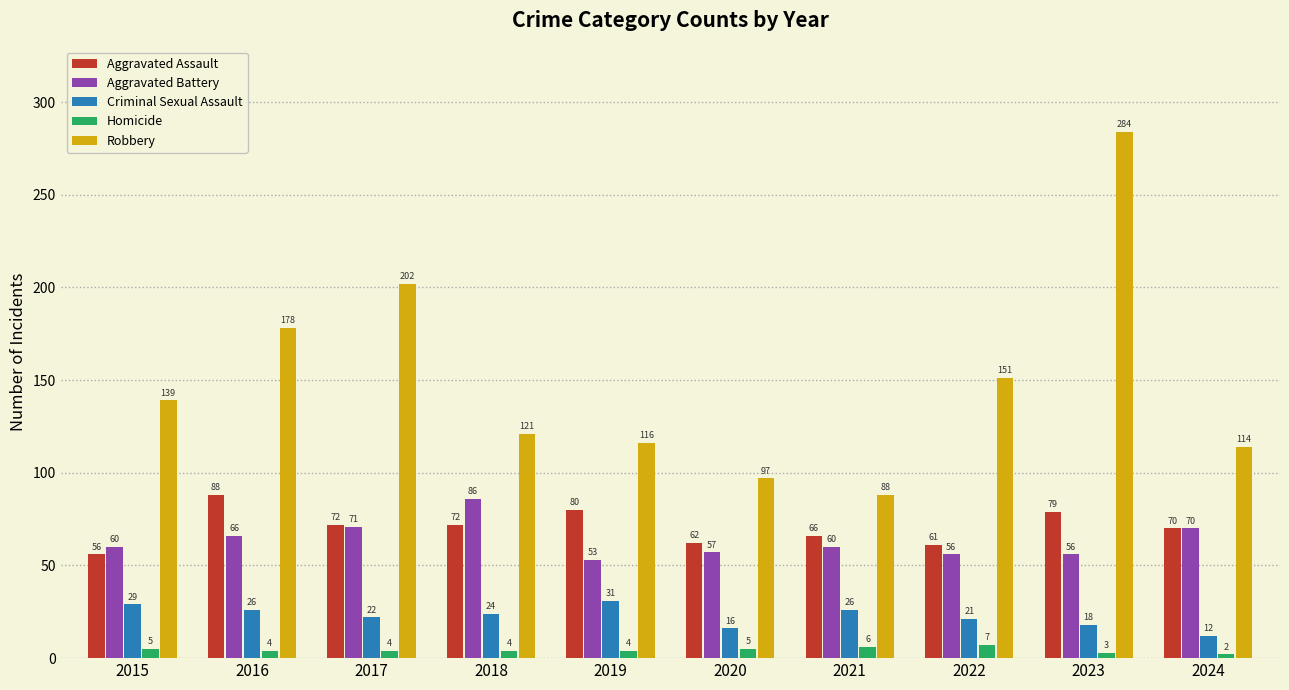

What is the difference between the maximum and minimum values in the Aggravated Assault series?

32